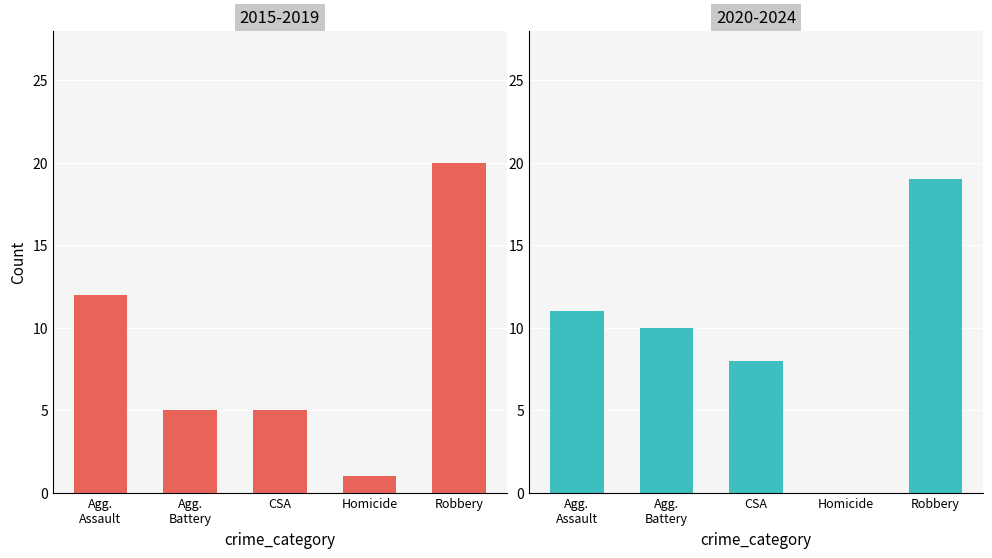

Which category has the highest value across all series?

Robbery